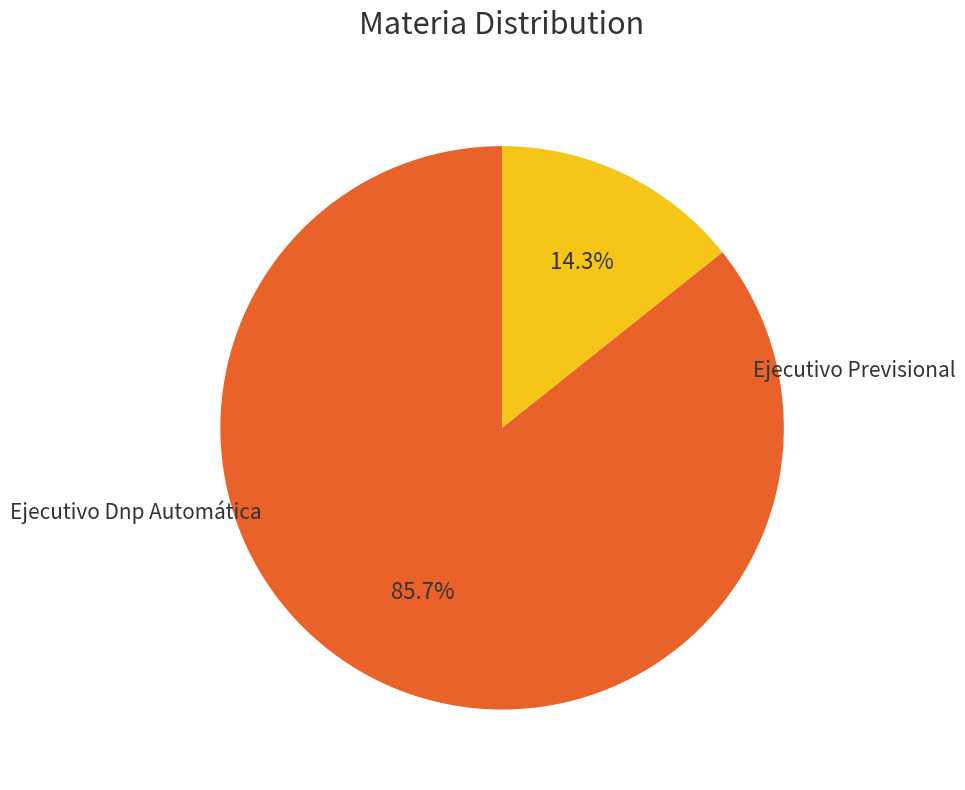

Is there a majority slice in this chart?

Yes